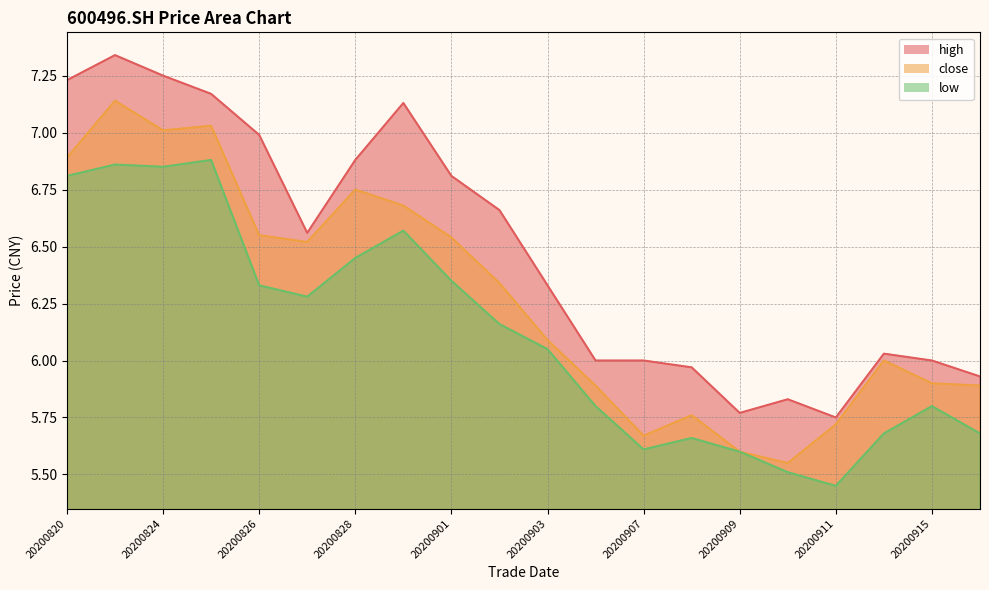

Between 20200825 and 20200826, which is larger?

20200825